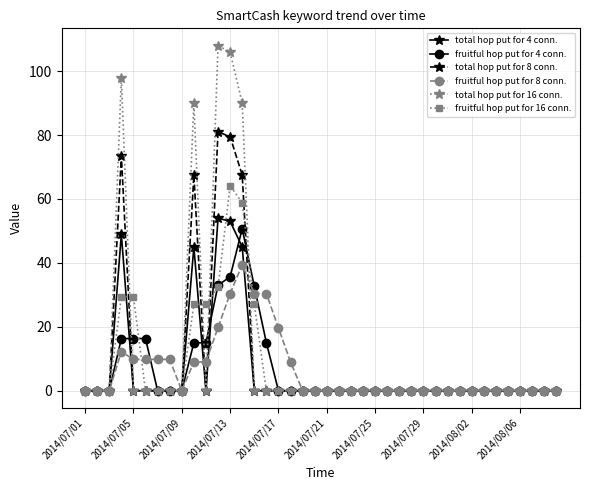

Count the number of data series in this chart.

6